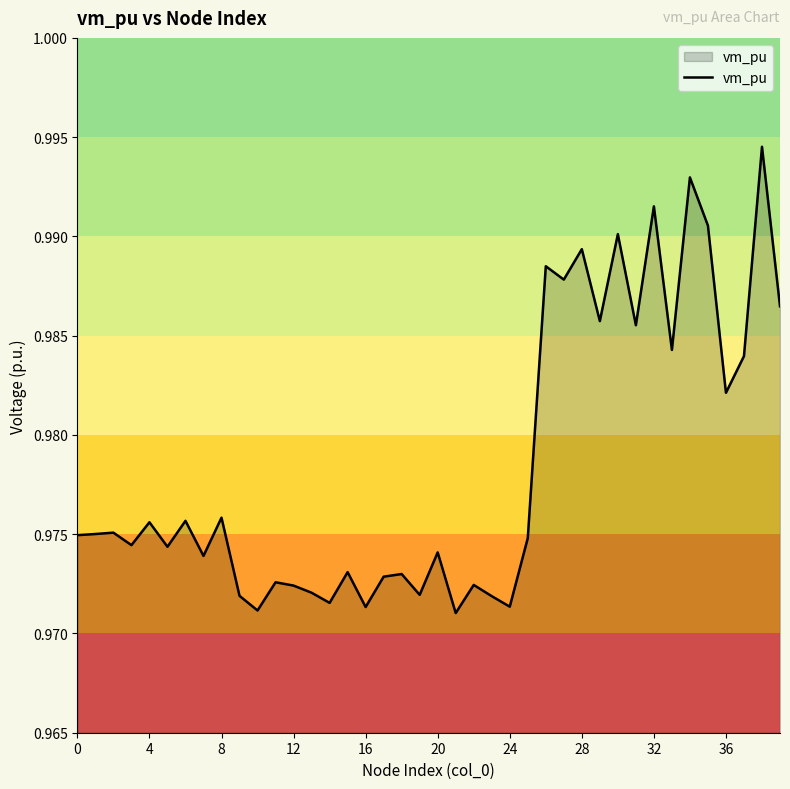

Which label corresponds to the smallest value in the chart?

21